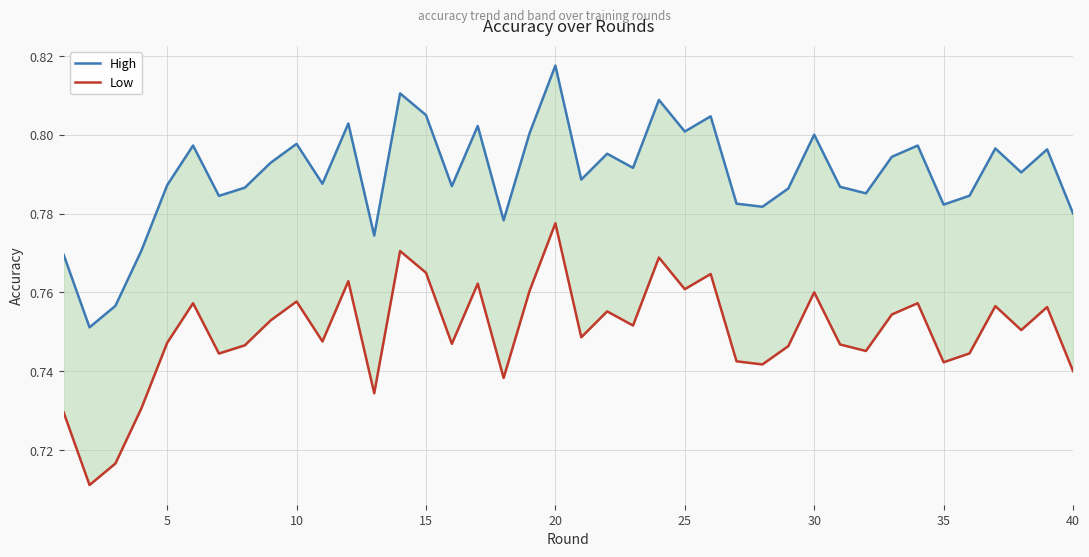

True or false: Low and High cross at least once.

False